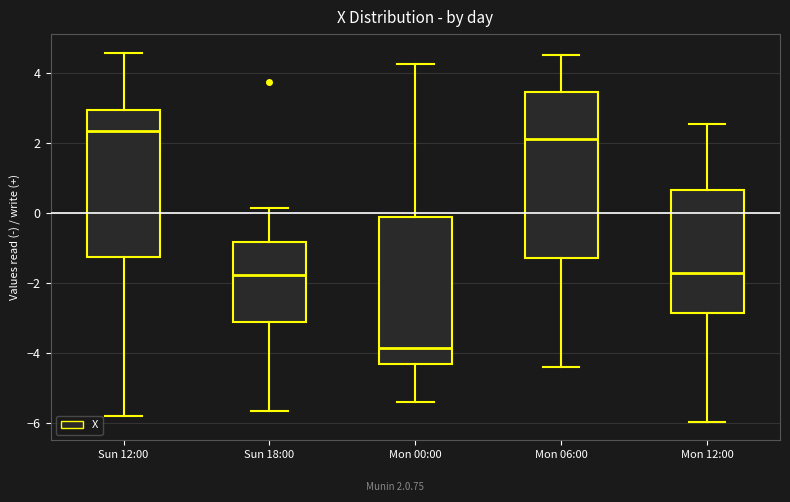

Which box's median line is the lowest?

Mon 00:00